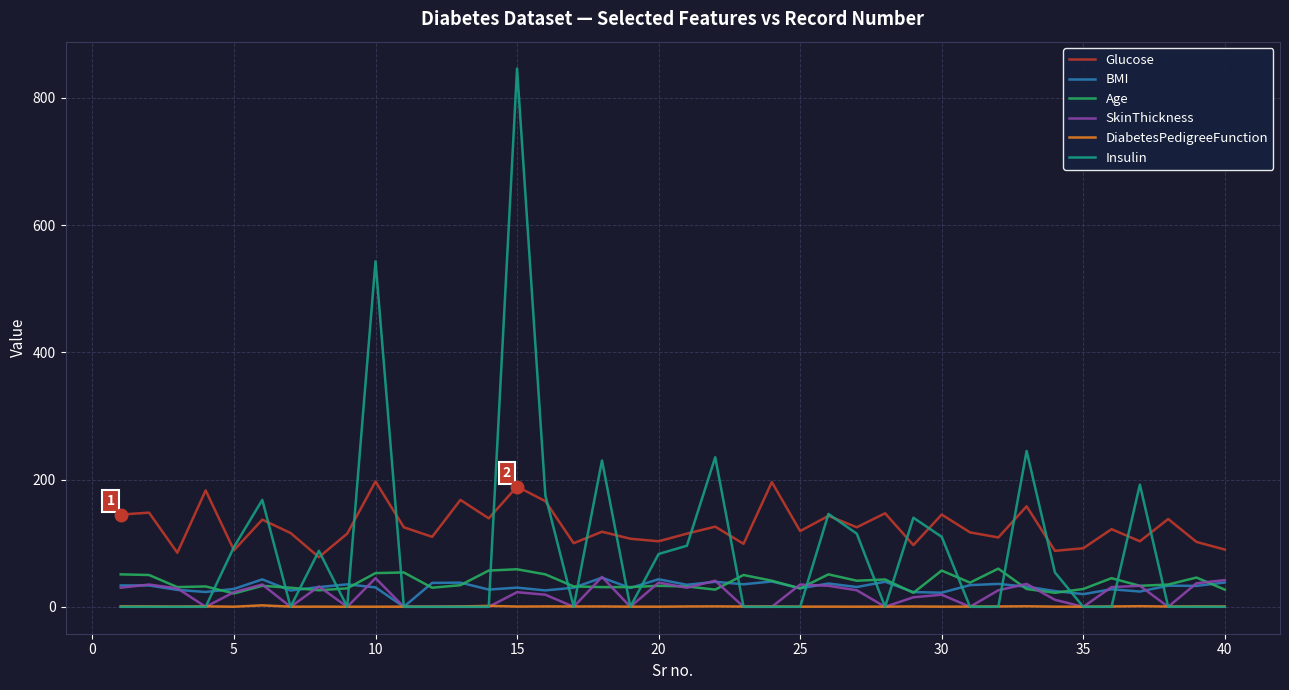

True or false: Glucose and Age cross at least once.

False